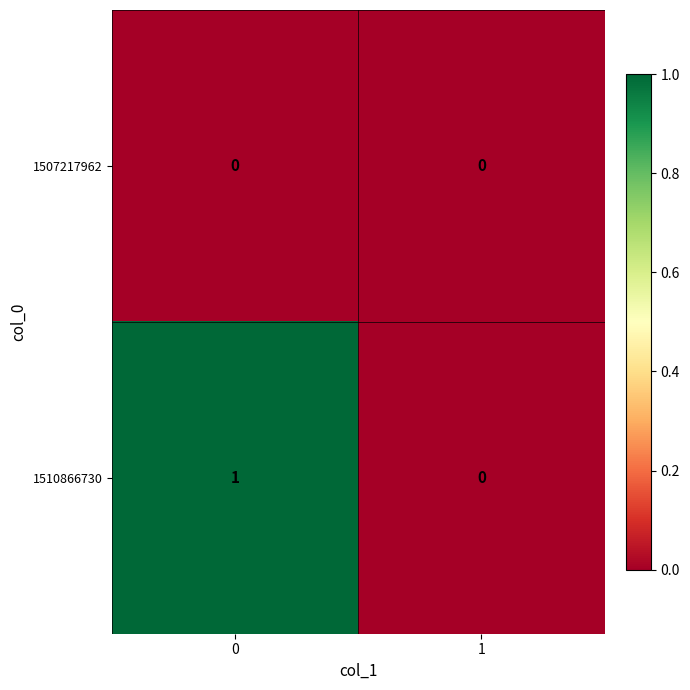

Which series has the largest range (max minus min)?

1510866730